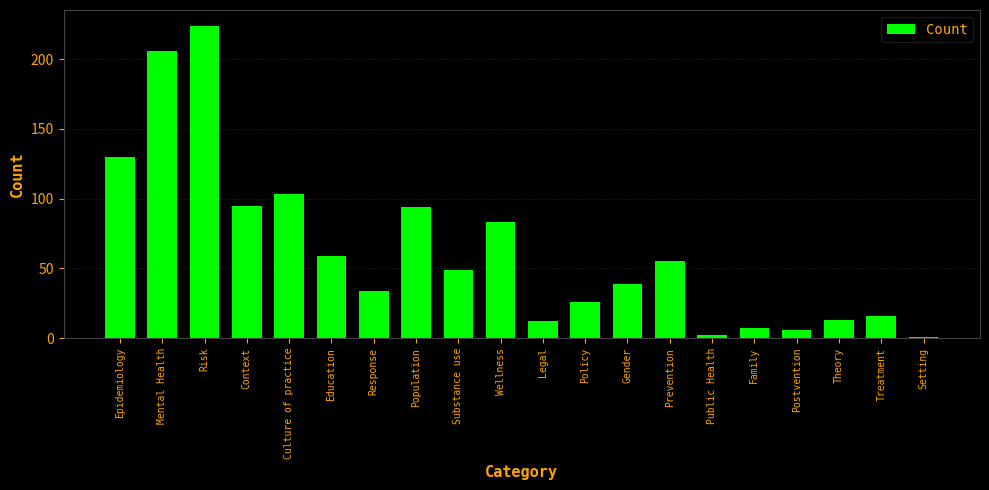

Reading left to right, what are all the values shown in this chart?

130	206	224	95	103	59	34	94	49	83	12	26	39	55	2	7	6	13	16	1